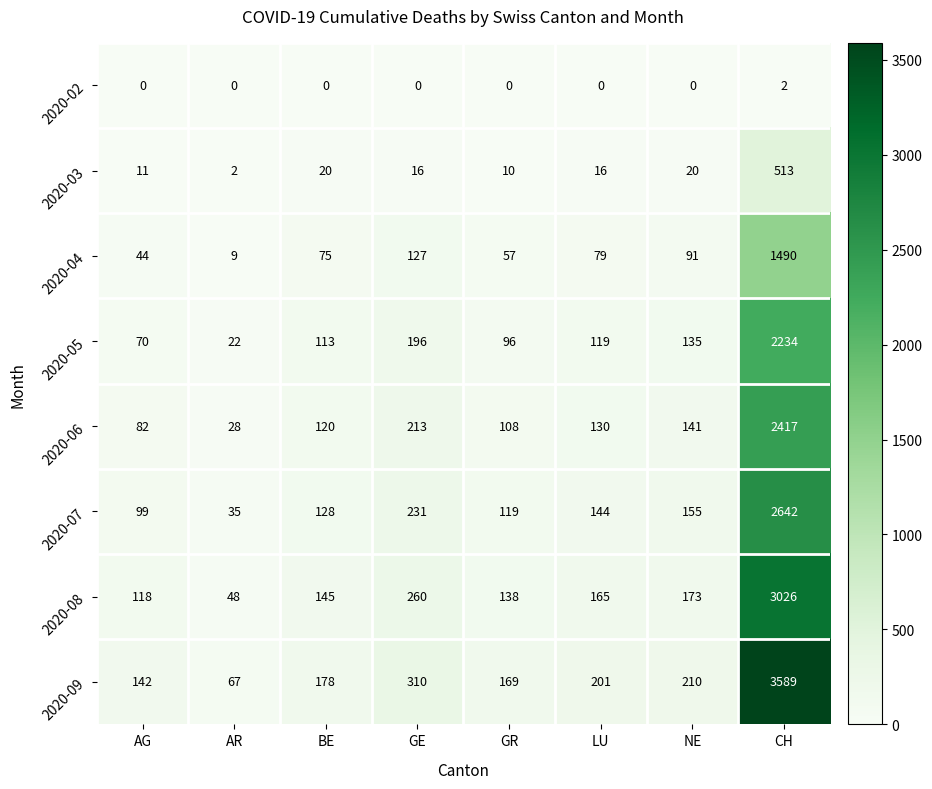

What is the difference between the second highest and minimum values in the 2020-03 series?

18